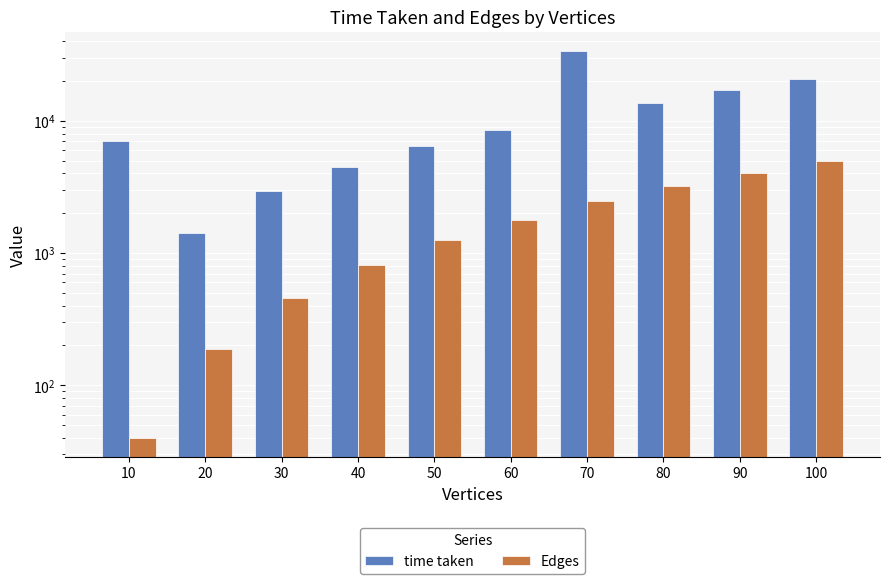

Rank the series by their average value, from lowest to highest.

Edges, time taken